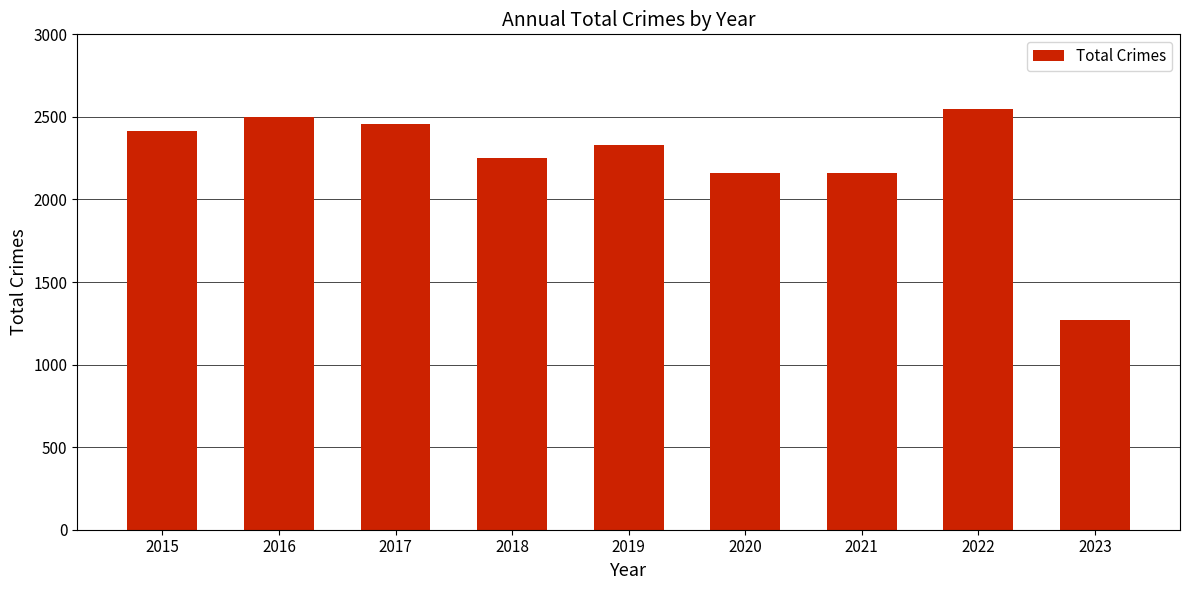

True or false: the data shows 2328 at 2019.

True